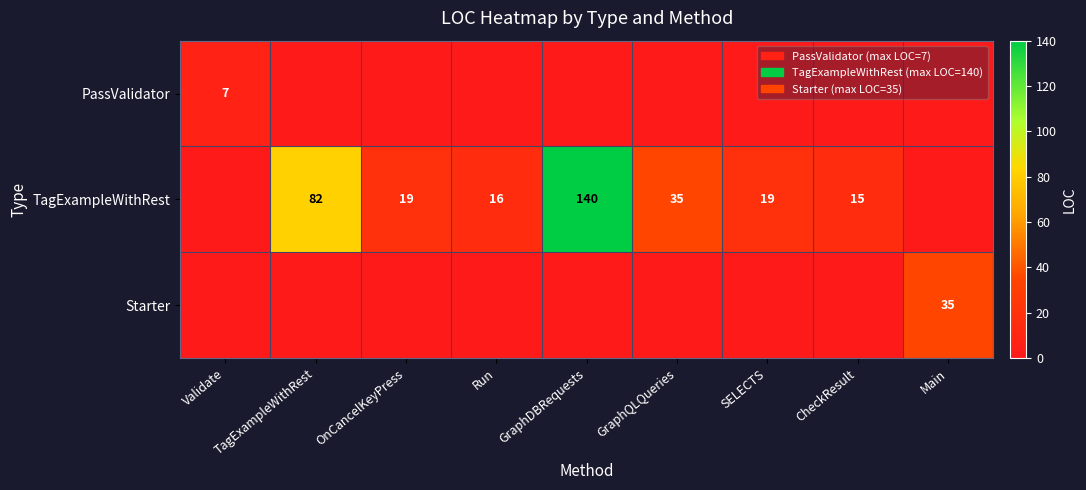

The PassValidator series shows 7 at Validate. True or false?

True